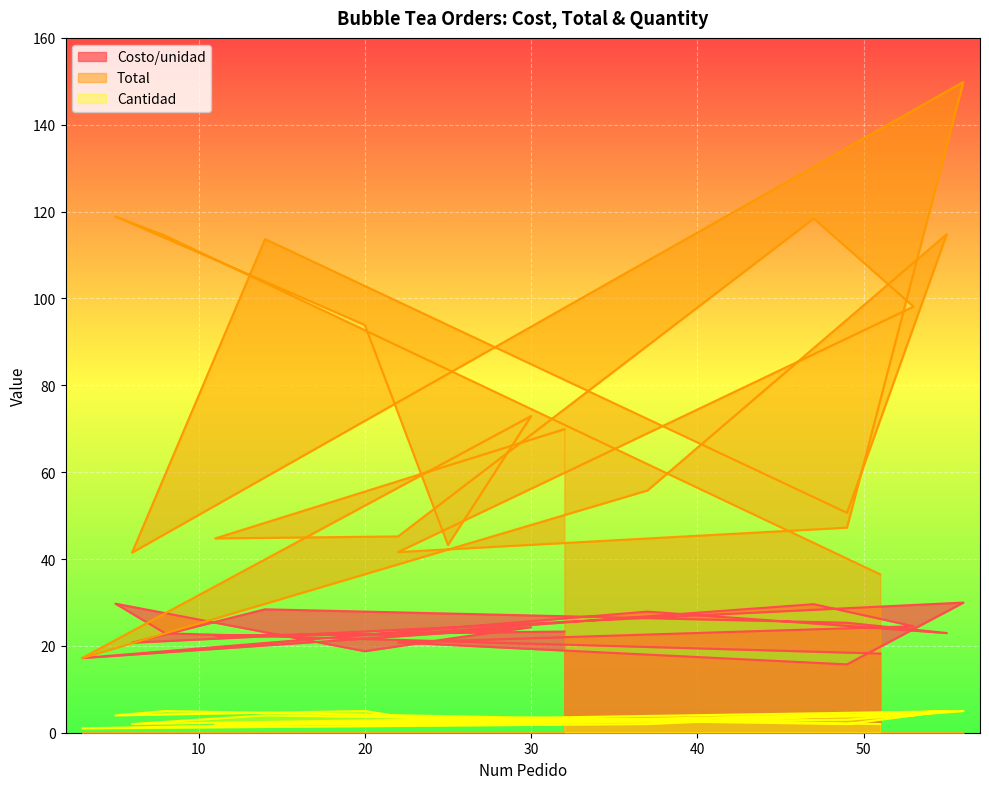

True or false: Cantidad has a value of 2.0 at 6.

True